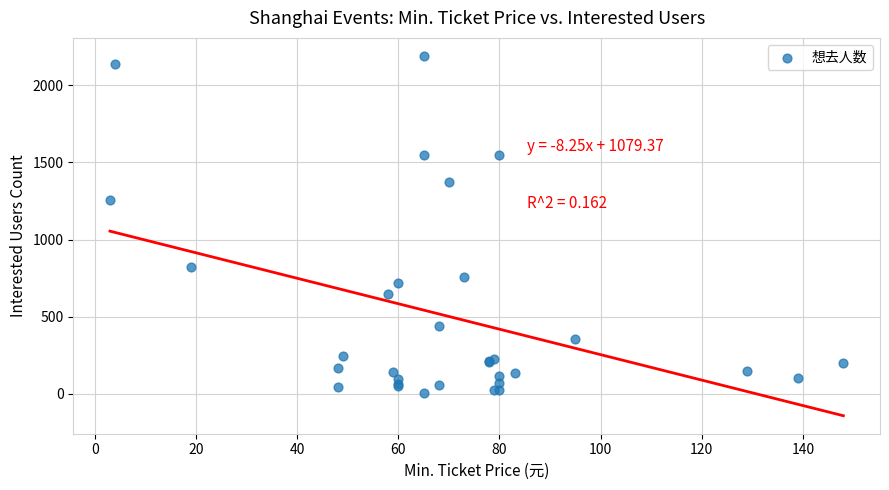

What Y value in the scatter plot is closest to 1098?

1254